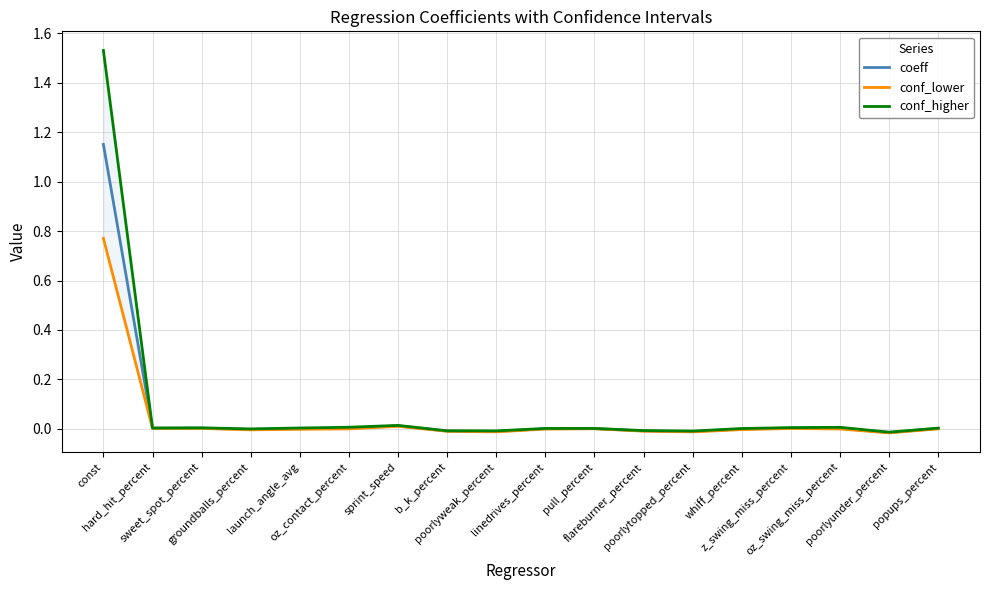

Reading right to left, what are all the values shown in this chart?

coeff: popups_percent=0.0	poorlyunder_percent=-0.0	oz_swing_miss_percent=0.0	z_swing_miss_percent=0.0	whiff_percent=-0.0	poorlytopped_percent=-0.0	flareburner_percent=-0.0	pull_percent=0.0	linedrives_percent=0.0	poorlyweak_percent=-0.0	b_k_percent=-0.0	sprint_speed=0.0	oz_contact_percent=0.0	launch_angle_avg=0.0	groundballs_percent=-0.0	sweet_spot_percent=0.0	hard_hit_percent=0.0	const=1.2
conf_lower: popups_percent=-0.0	poorlyunder_percent=-0.0	oz_swing_miss_percent=-0.0	z_swing_miss_percent=0.0	whiff_percent=-0.0	poorlytopped_percent=-0.0	flareburner_percent=-0.0	pull_percent=0.0	linedrives_percent=-0.0	poorlyweak_percent=-0.0	b_k_percent=-0.0	sprint_speed=0.0	oz_contact_percent=-0.0	launch_angle_avg=-0.0	groundballs_percent=-0.0	sweet_spot_percent=0.0	hard_hit_percent=0.0	const=0.8
conf_higher: popups_percent=0.0	poorlyunder_percent=-0.0	oz_swing_miss_percent=0.0	z_swing_miss_percent=0.0	whiff_percent=0.0	poorlytopped_percent=-0.0	flareburner_percent=-0.0	pull_percent=0.0	linedrives_percent=0.0	poorlyweak_percent=-0.0	b_k_percent=-0.0	sprint_speed=0.0	oz_contact_percent=0.0	launch_angle_avg=0.0	groundballs_percent=-0.0	sweet_spot_percent=0.0	hard_hit_percent=0.0	const=1.5